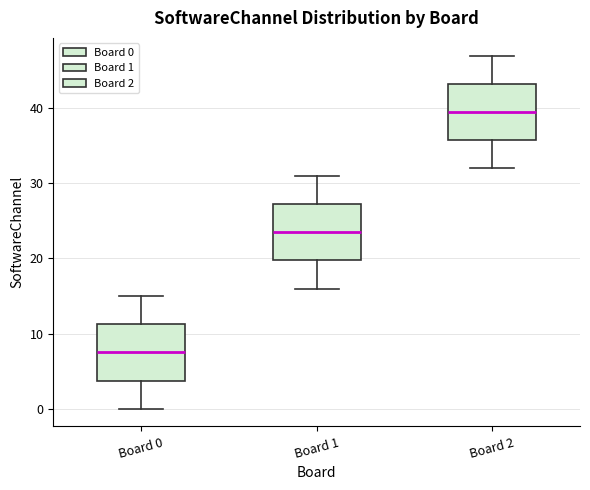

Reading left to right, read every box against the y-axis: the position of its median line, the range the box covers, and the ends of its whiskers. The values are not printed on the chart, so give them approximately, as read against the axis.

Board 0: median 8, box 4 to 11, whiskers 0 to 15
Board 1: median 24, box 20 to 27, whiskers 16 to 31
Board 2: median 40, box 36 to 43, whiskers 32 to 47